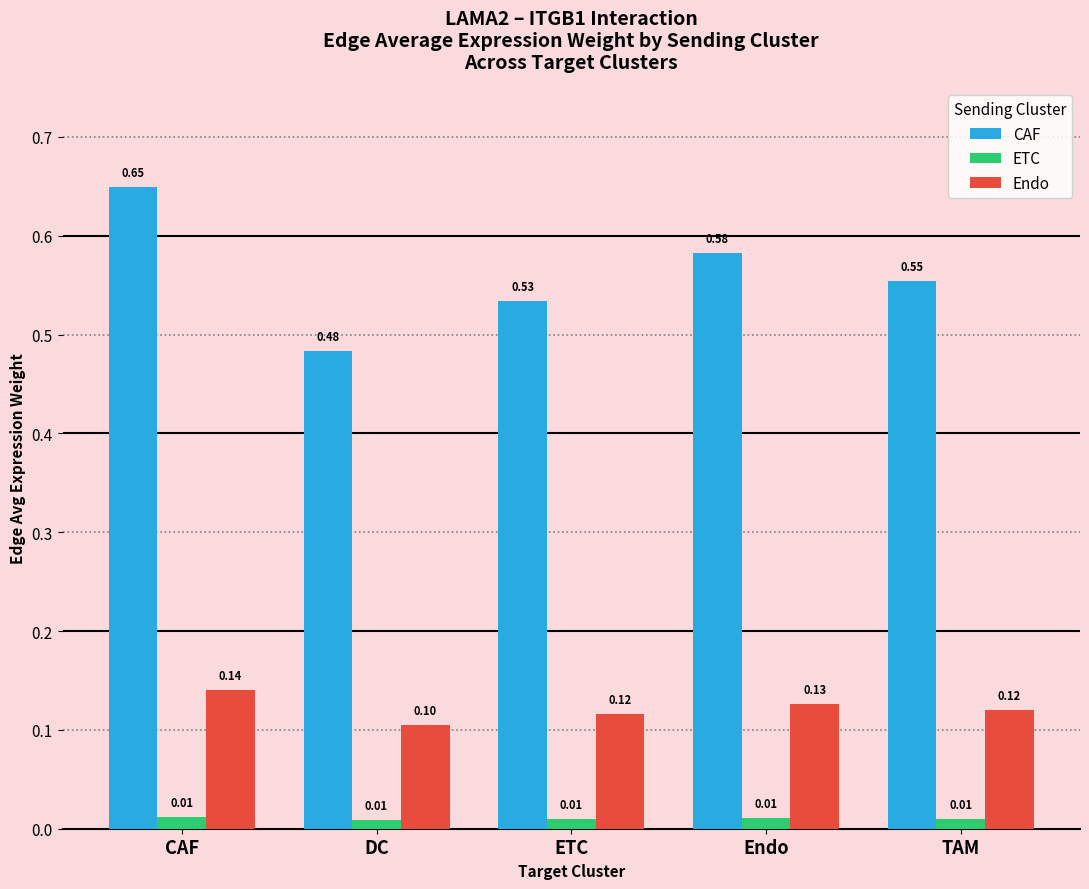

Which series has the largest range (max minus min)?

CAF